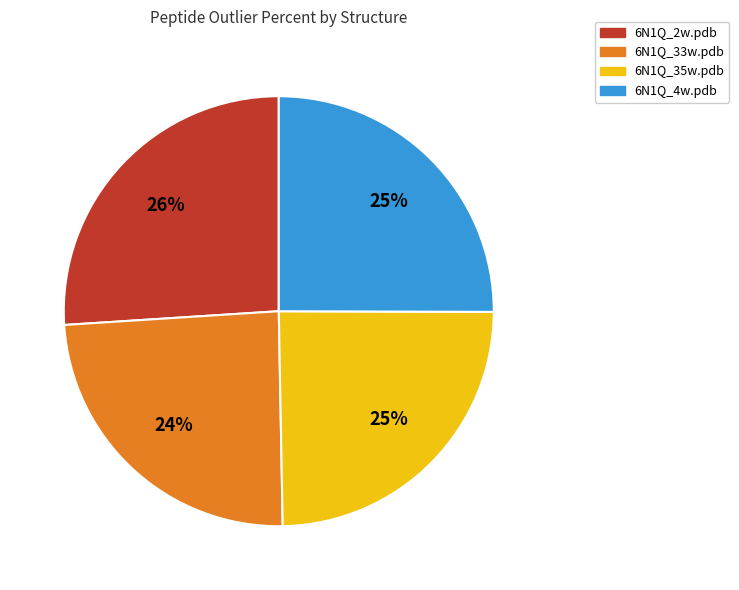

The 6N1Q_4w.pdb slice represents 31% of the pie. True or false?

False